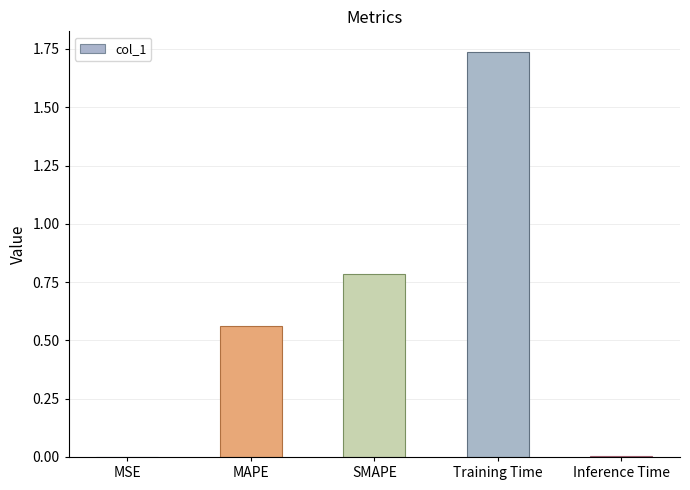

Which has a higher value, Inference Time or SMAPE?

SMAPE